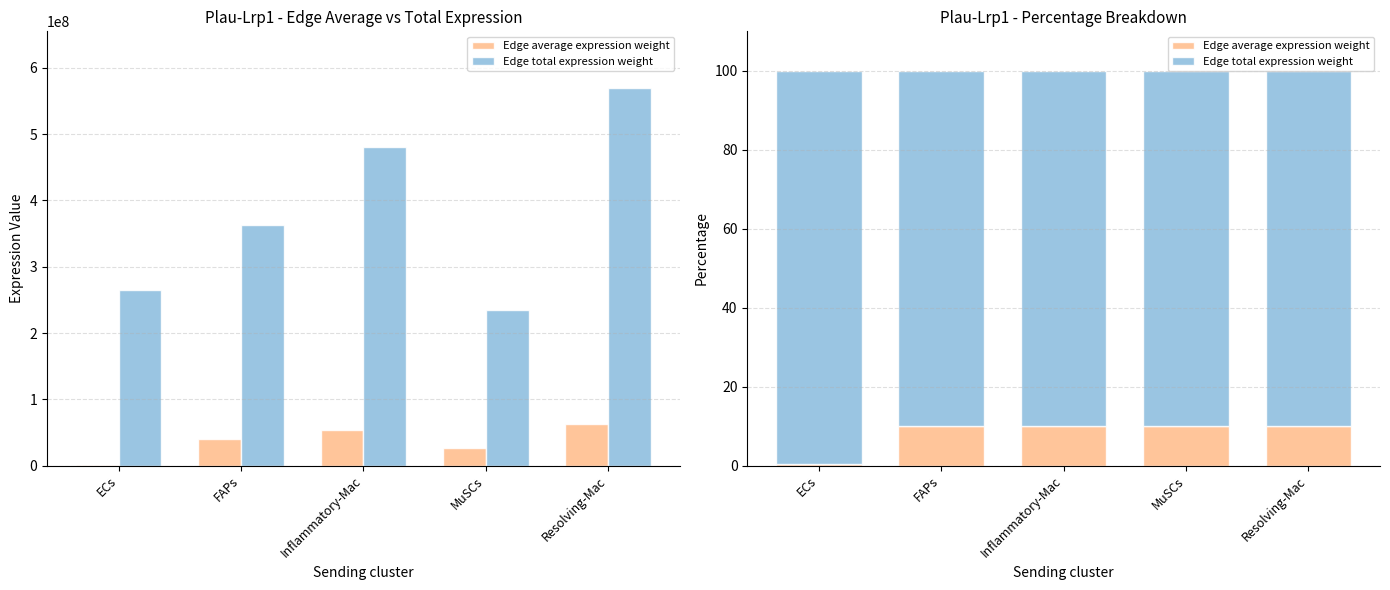

At which label does Edge total expression weight reach its minimum?

Inflammatory-Mac